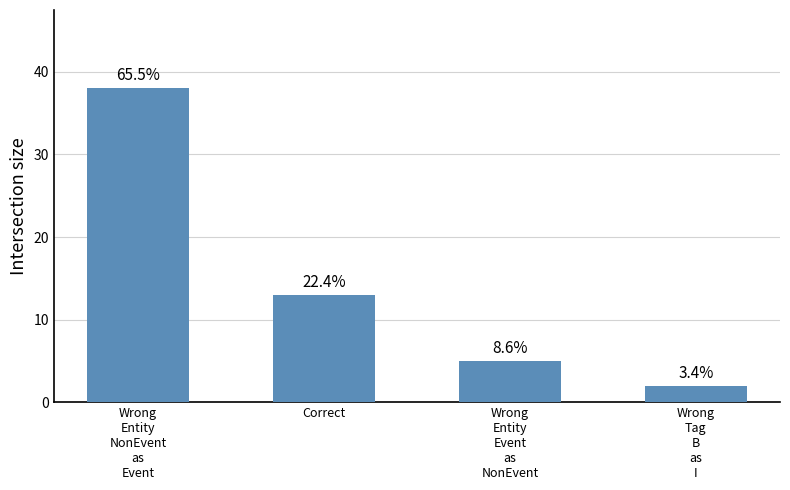

What is the sum of the values at Wrong
Tag
B
as
I and Wrong
Entity
NonEvent
as
Event?

40